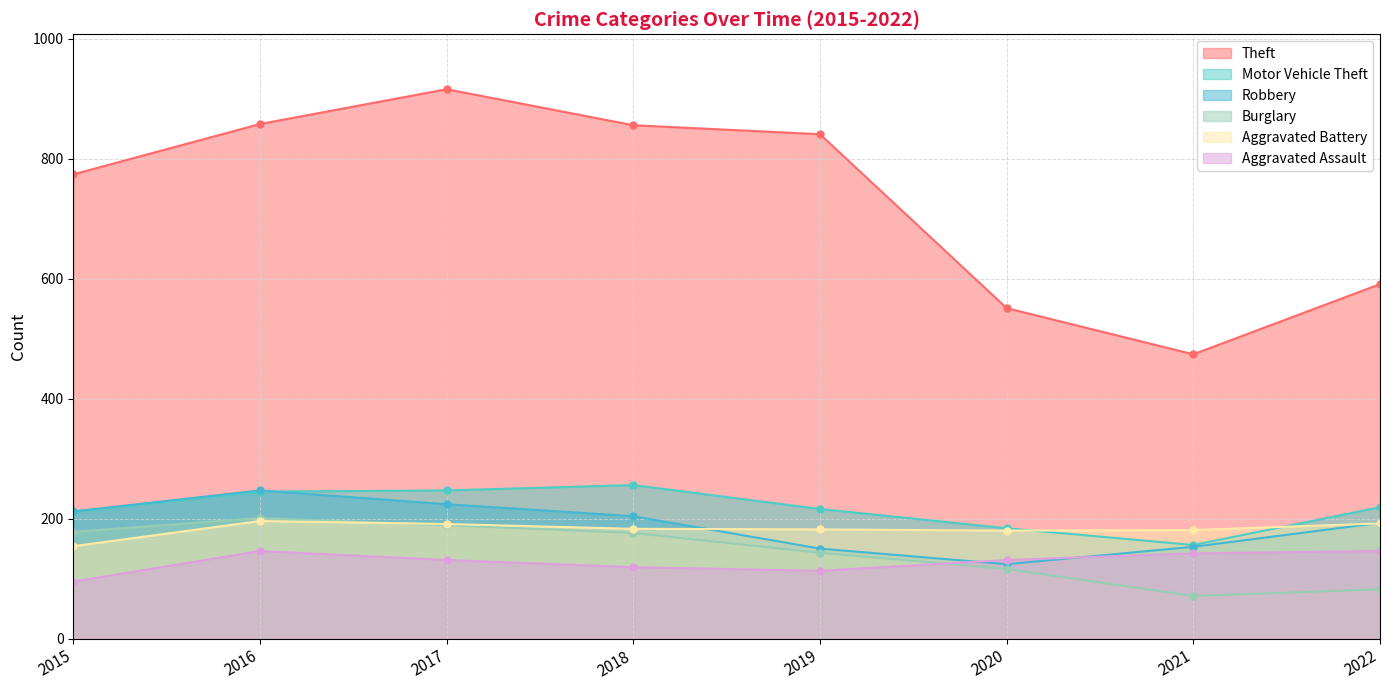

What is the value of the Theft point at the 5th from the left?

841